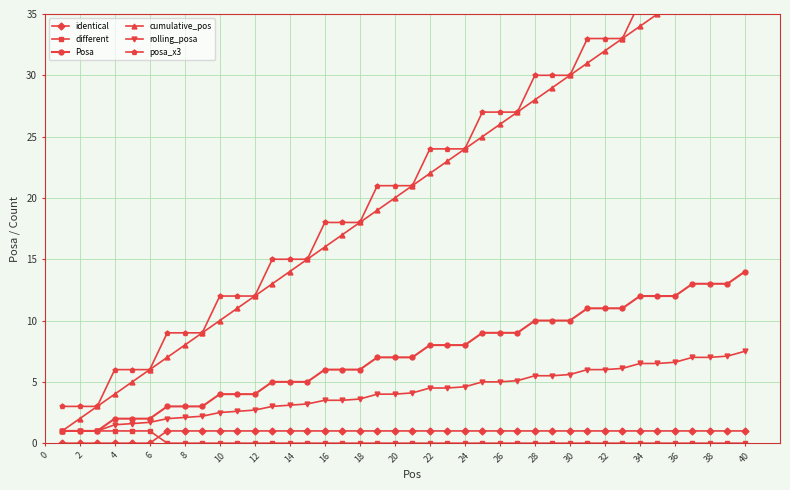

Read the Posa value at 22.

8.0